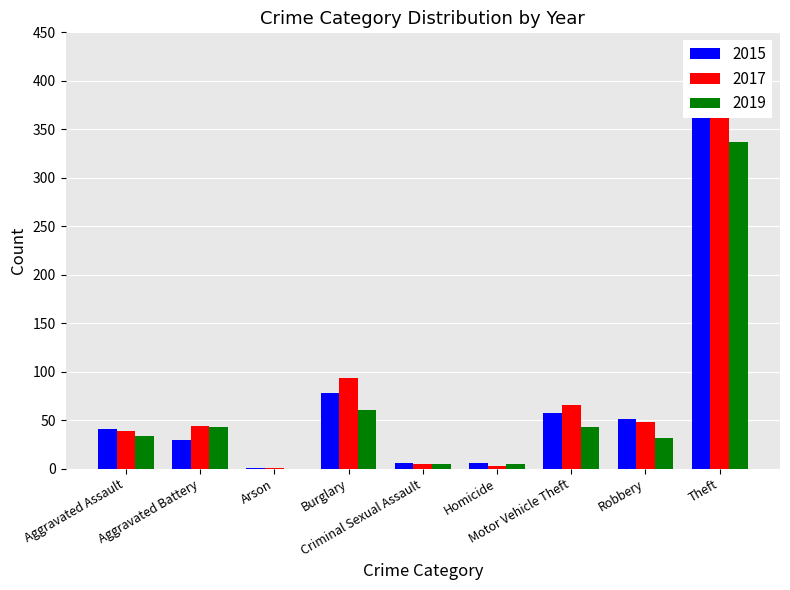

Between Homicide and Motor Vehicle Theft, which is larger?

Motor Vehicle Theft